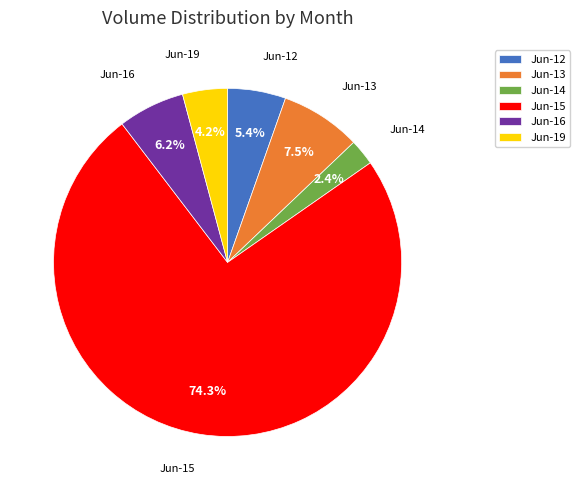

Count the number of slices in the pie.

6